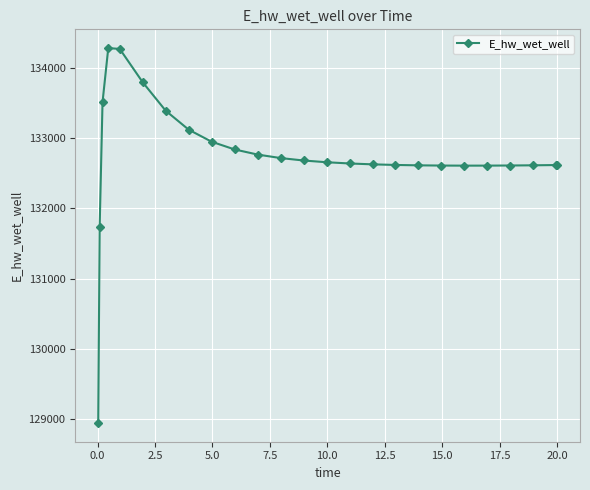

What is the sum of all values?

3318422.7